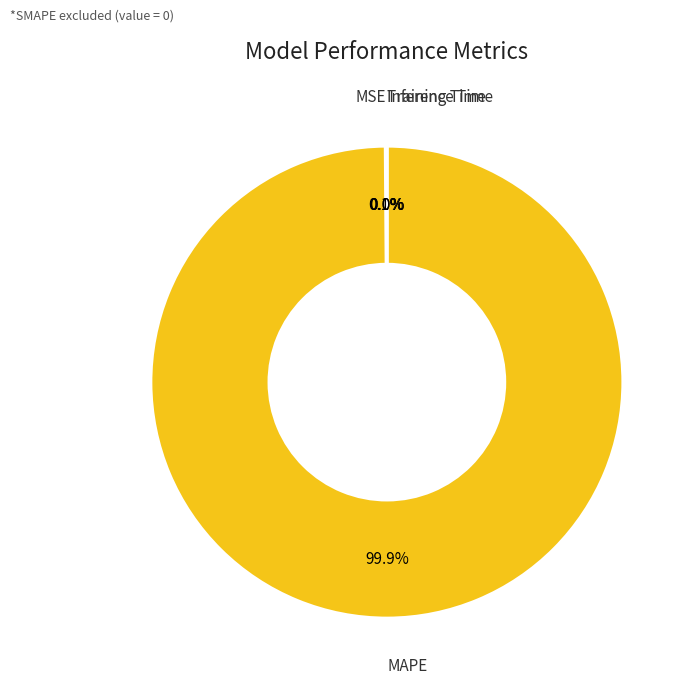

What is the largest slice in the pie chart?

MAPE